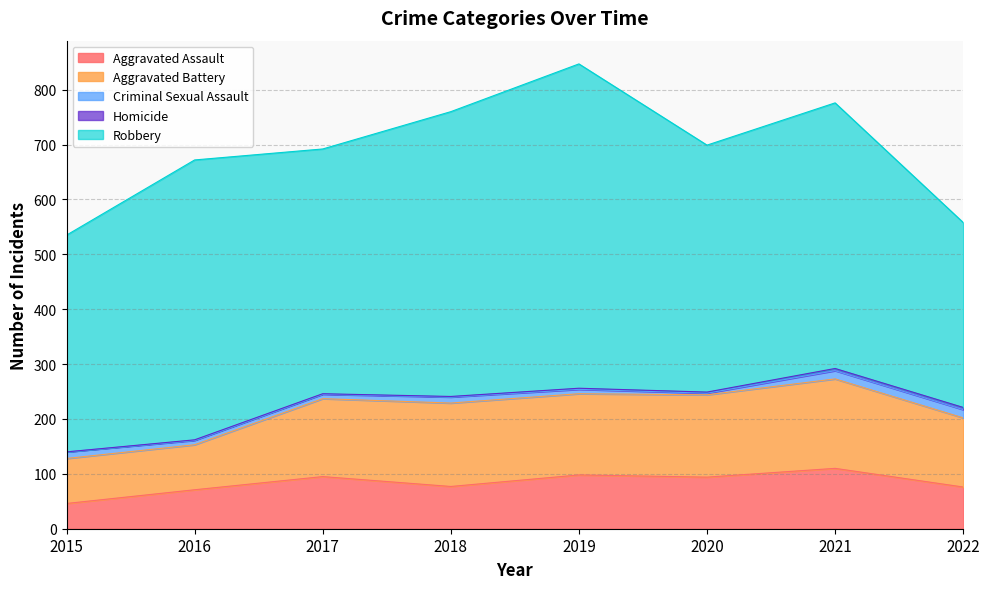

What are all the series names shown in the legend?

Aggravated Assault, Aggravated Battery, Criminal Sexual Assault, Homicide, Robbery